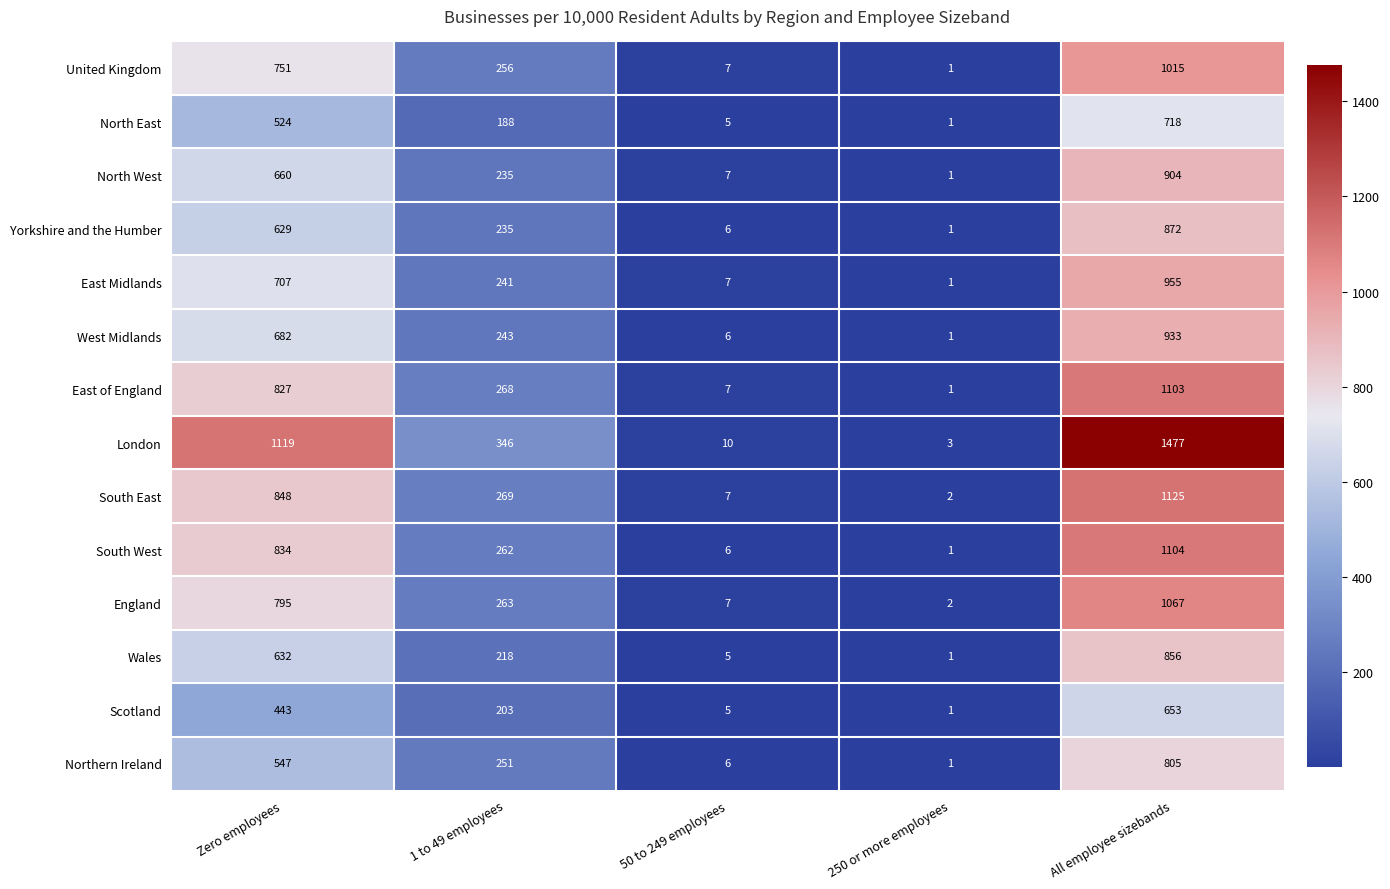

List the labels in order of South East value, largest first.

All employee sizebands, Zero employees, 1 to 49 employees, 50 to 249 employees, 250 or more employees